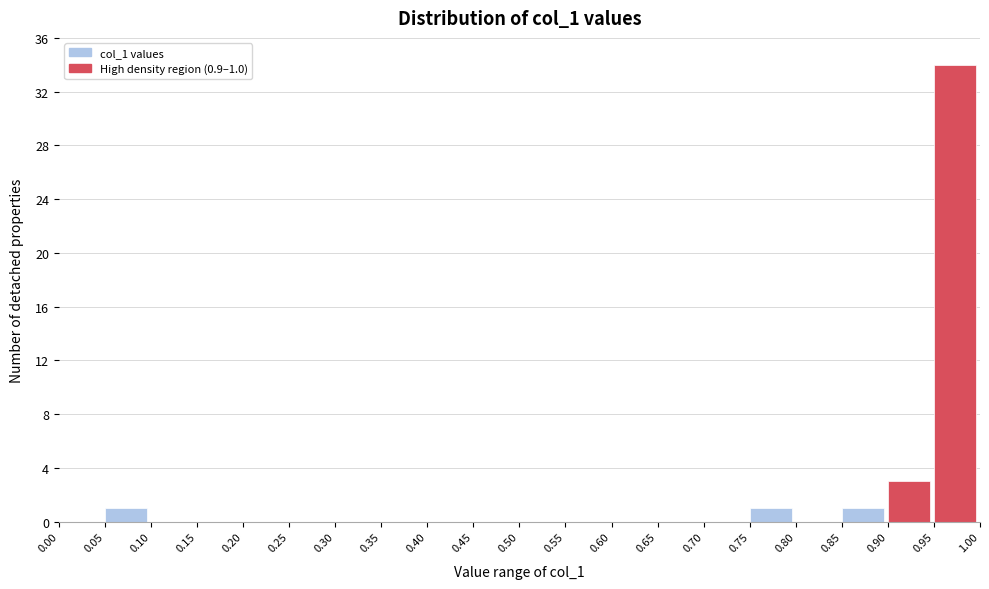

Which range on the x-axis has the tallest bar?

0.95 to 1.00